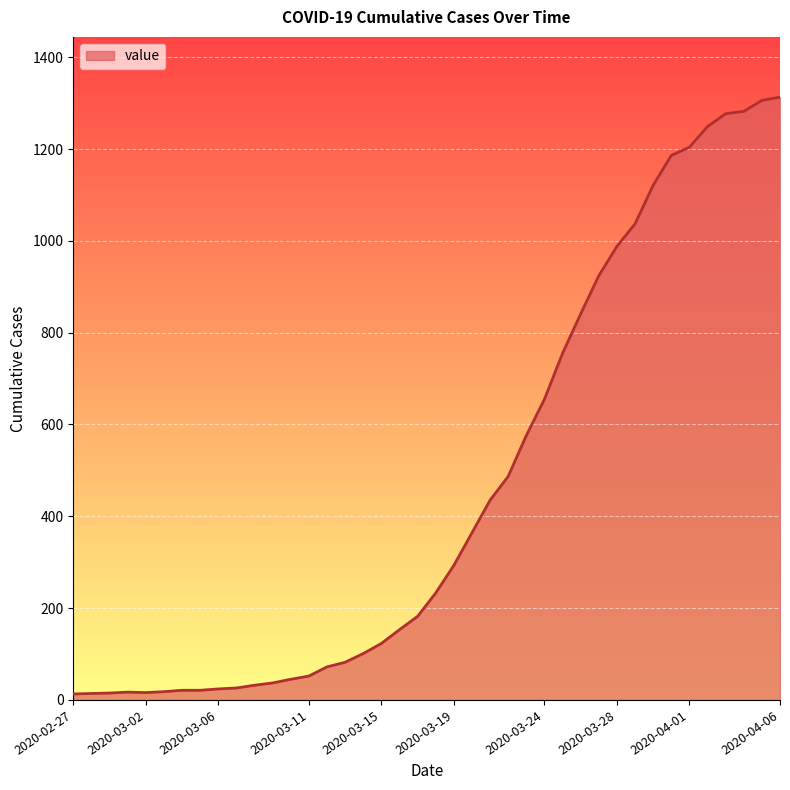

Which label corresponds to the largest value in the chart?

2020-04-06